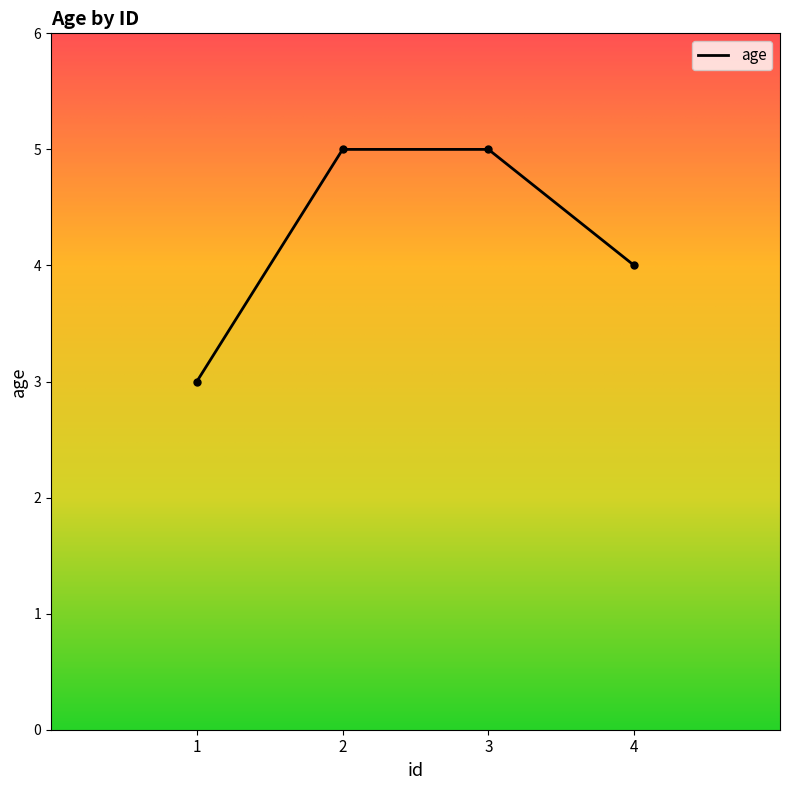

Reading right to left, what are all the values shown in this chart?

4=4	3=5	2=5	1=3